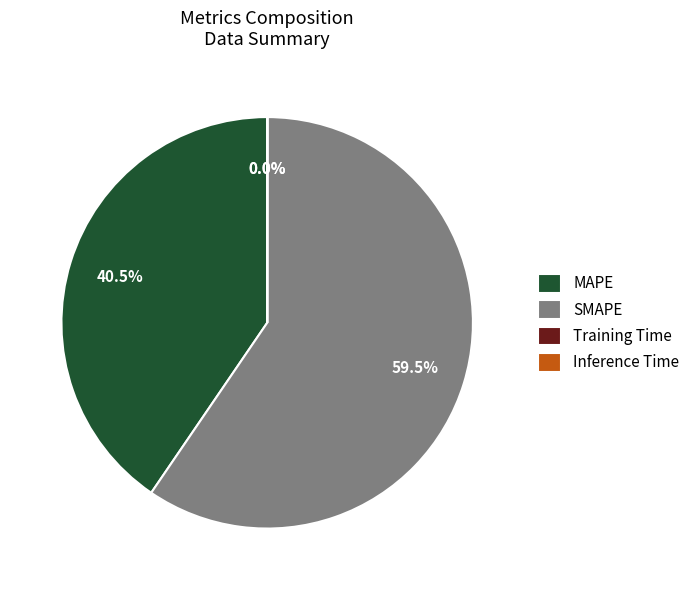

To the nearest percent, what is the difference between the largest and smallest slice percentages?

60%